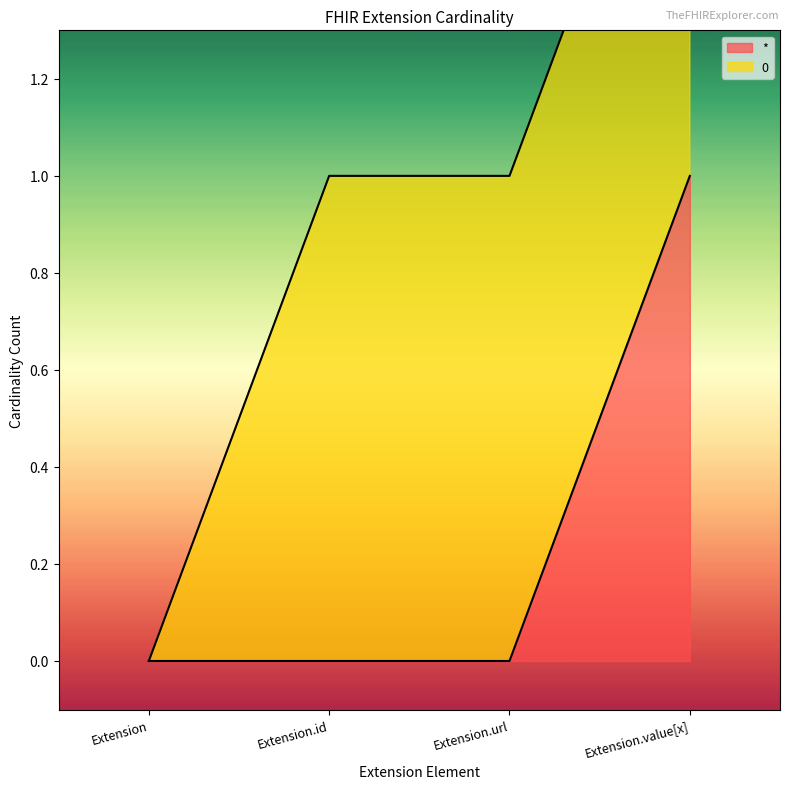

Which label corresponds to the smallest value in the chart?

Extension